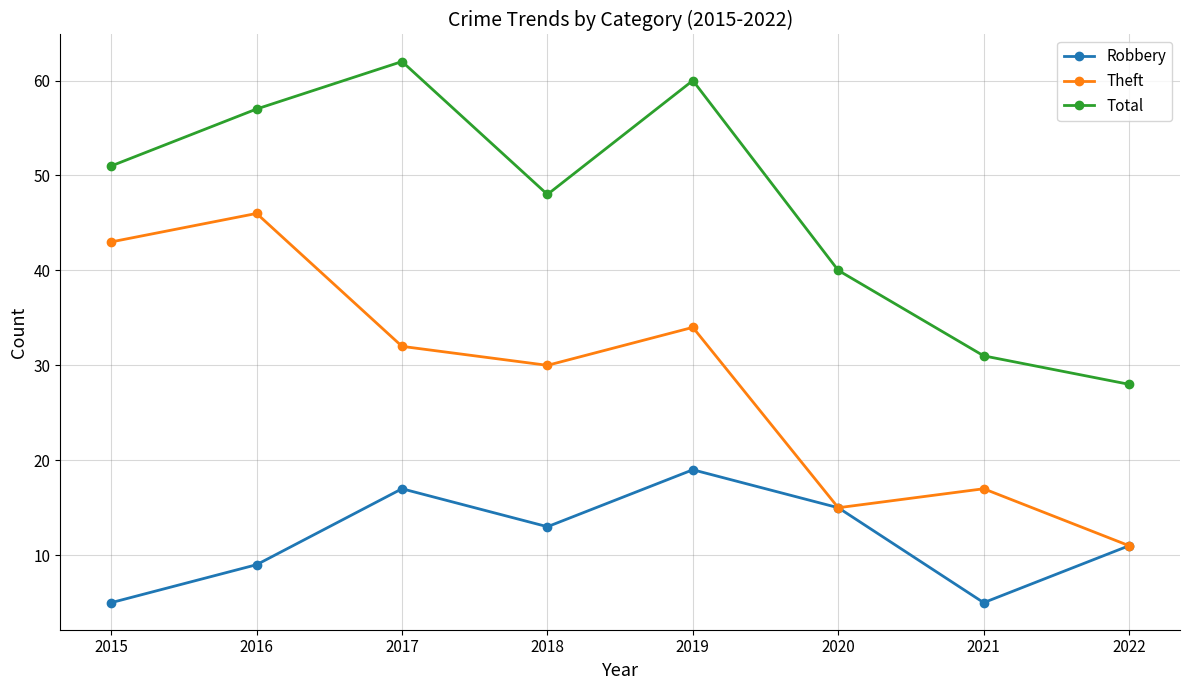

List the labels in order of Theft value, smallest first.

2022, 2020, 2021, 2018, 2017, 2019, 2015, 2016